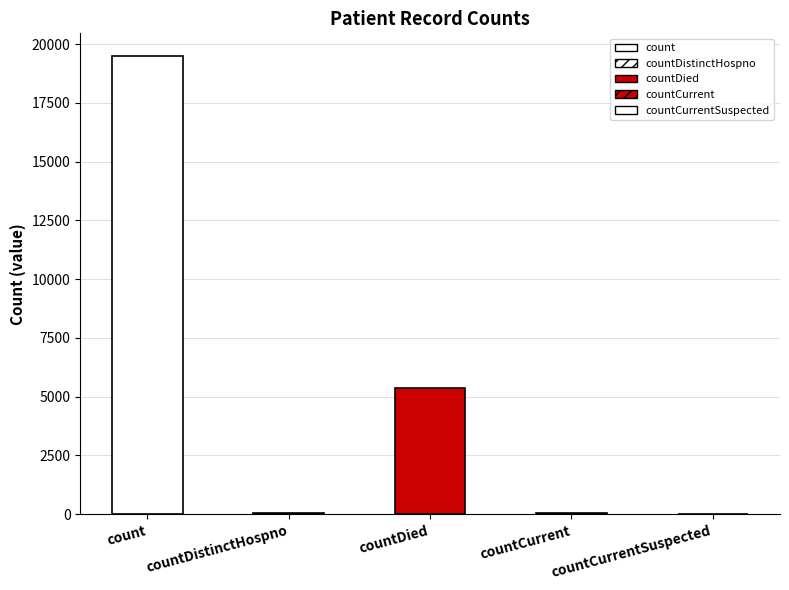

At which label is the value closest to 9740?

countDied